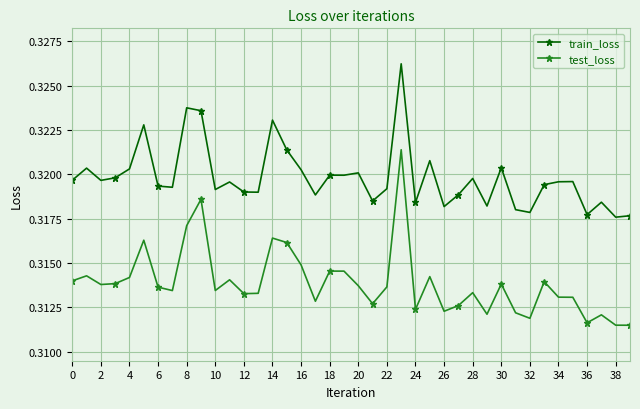

List the series in order of their overall mean, highest first.

train_loss, test_loss